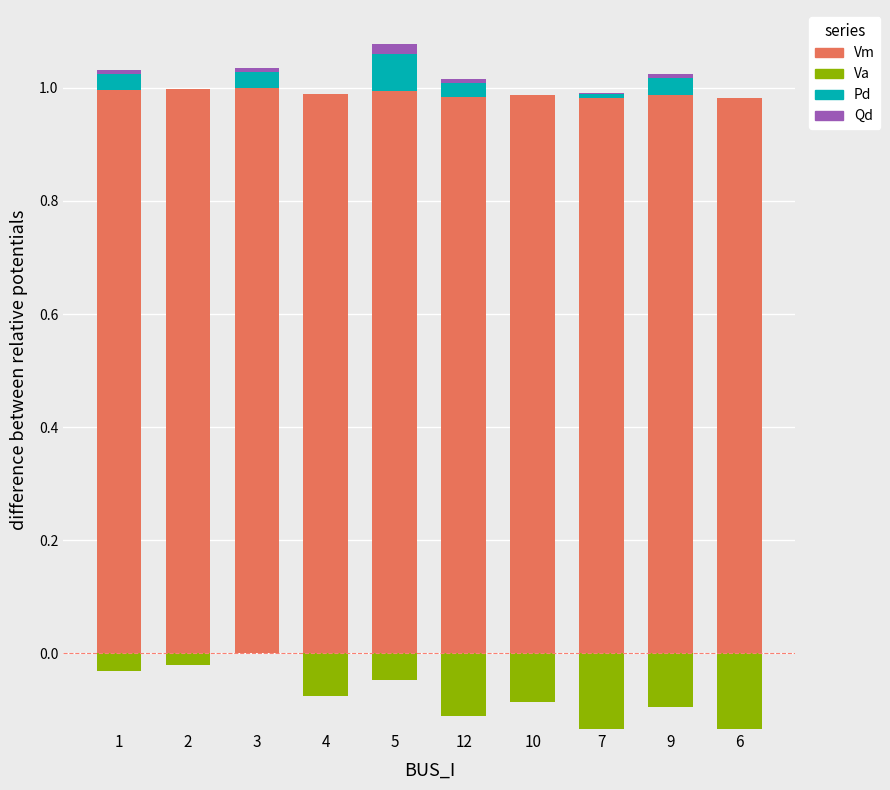

Count the number of categories in the chart.

10